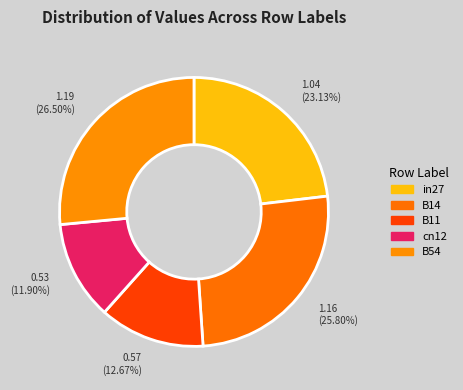

Which slice is the smallest?

cn12